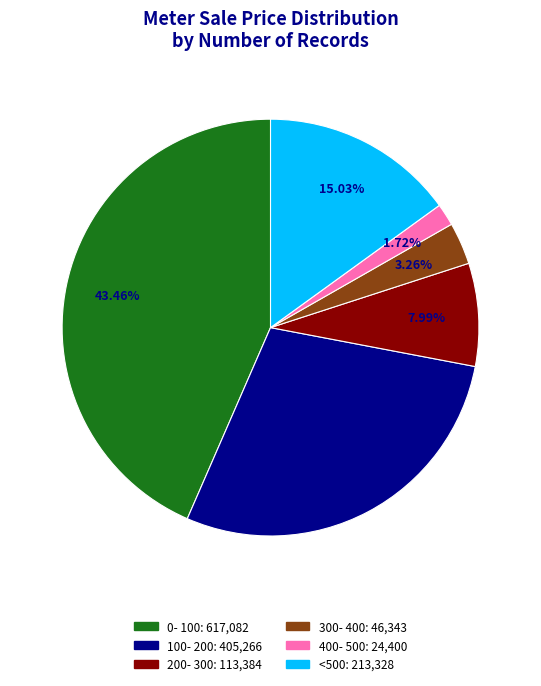

Approximately how many times larger is the value at 300- 400 compared to 400- 500?

1.9